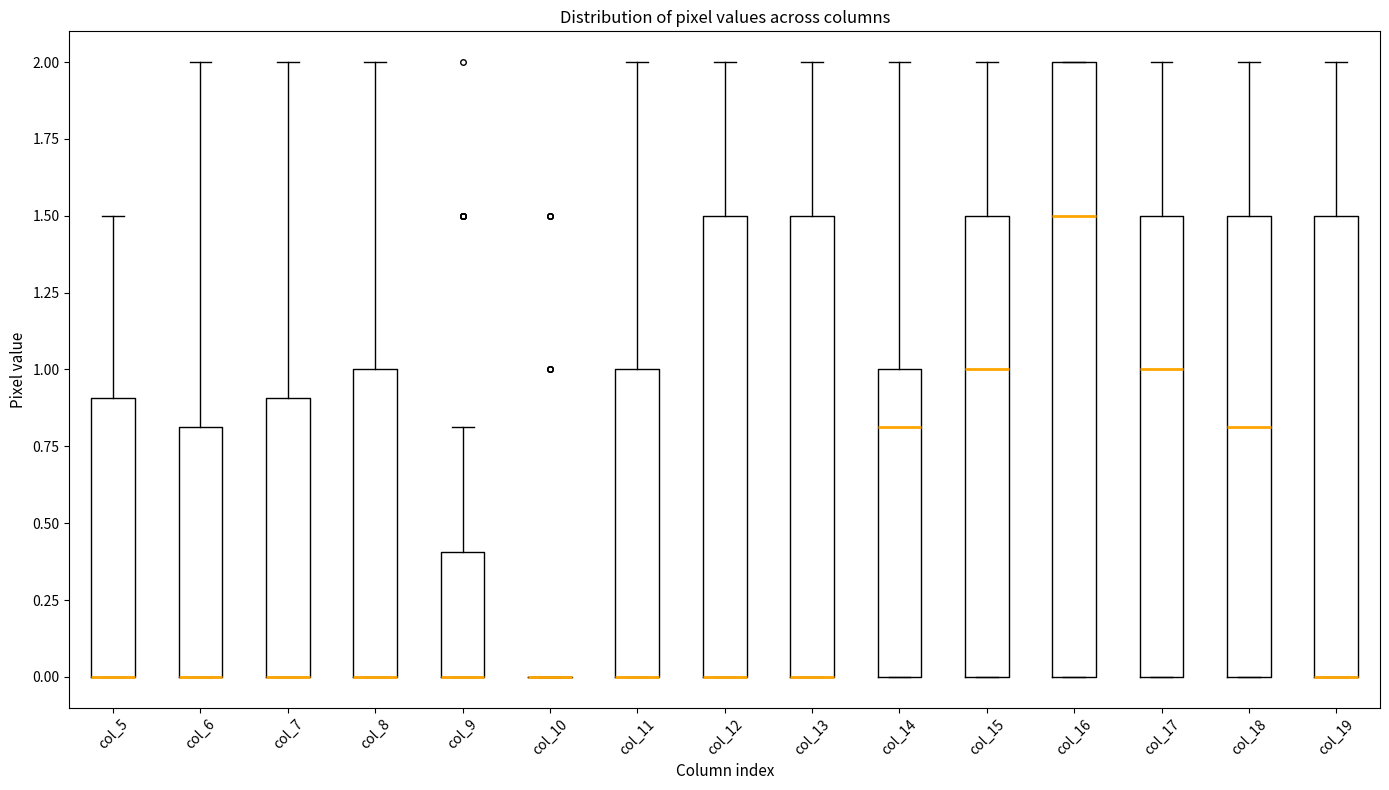

Comparing the boxes themselves (not the whiskers), which one is the tallest?

col_16